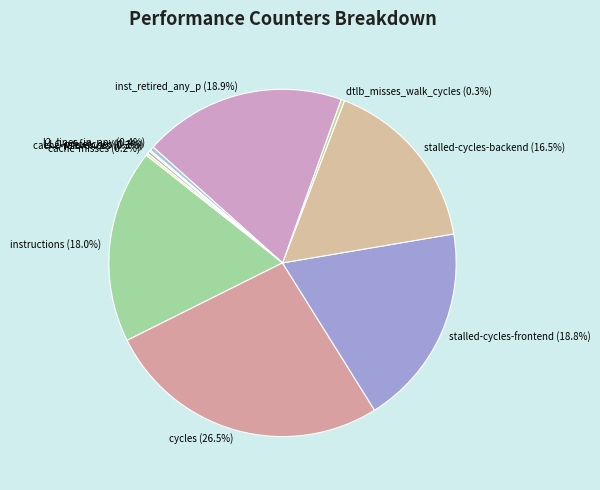

Does any single category account for the majority?

No